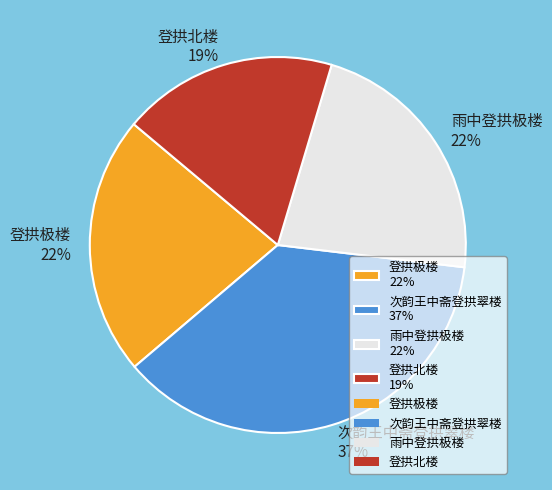

Is the sum of 登拱北楼 19% and 次韵王中斋登拱翠楼 37% greater than half?

Yes